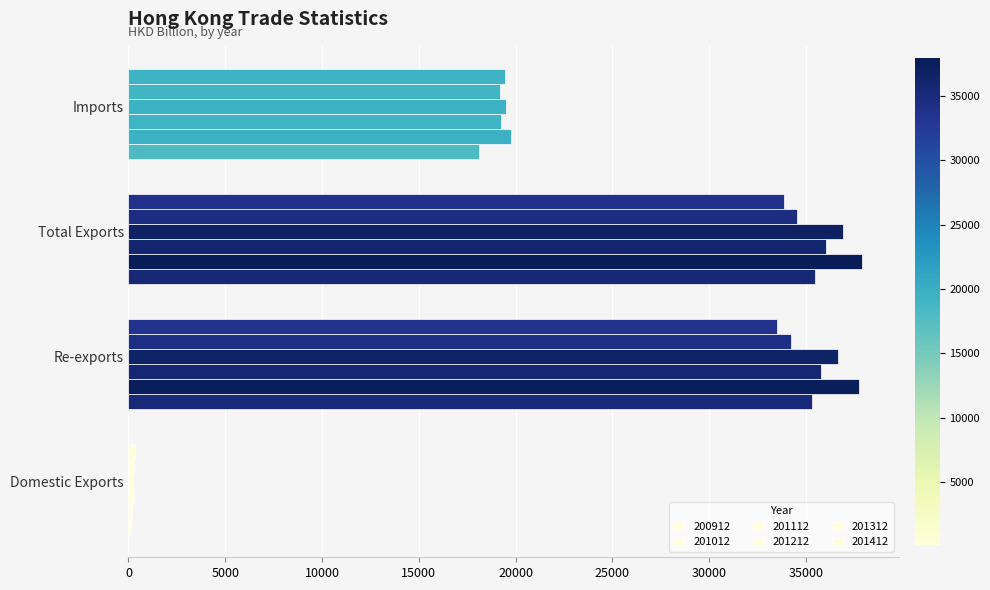

What is the sum of all 201212 values?

93292.4